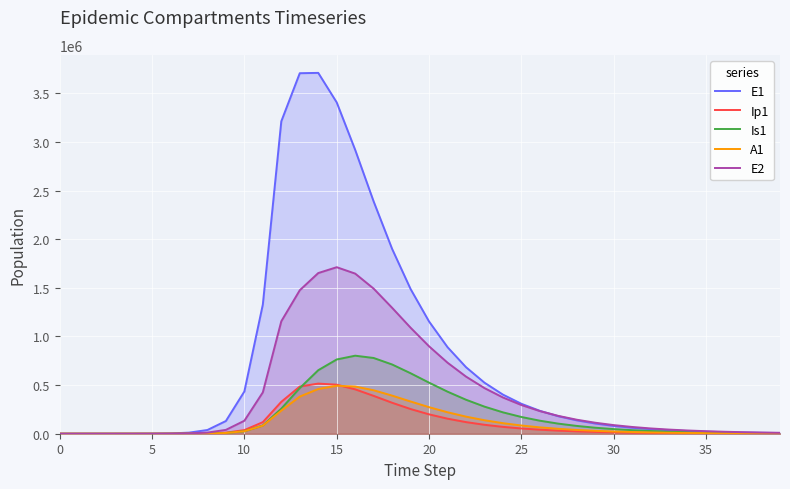

True or false: Is1 and E2 intersect in this chart.

True